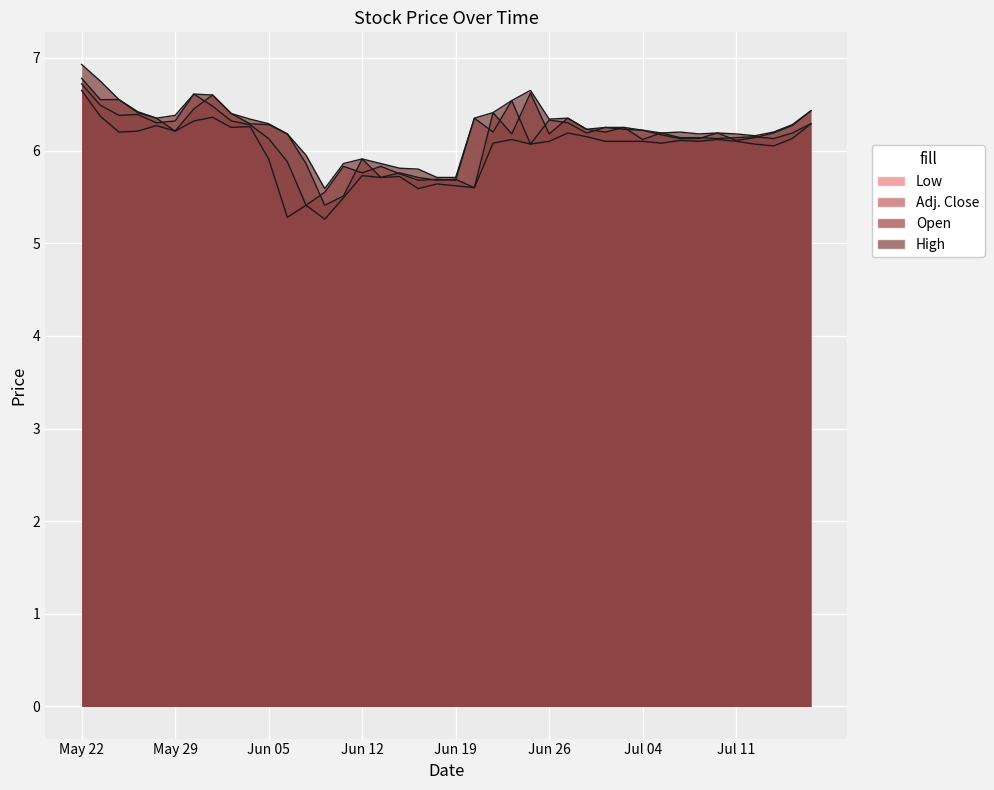

Is the value of Low at Jun 10 greater than the value of High at Jun 13?

No